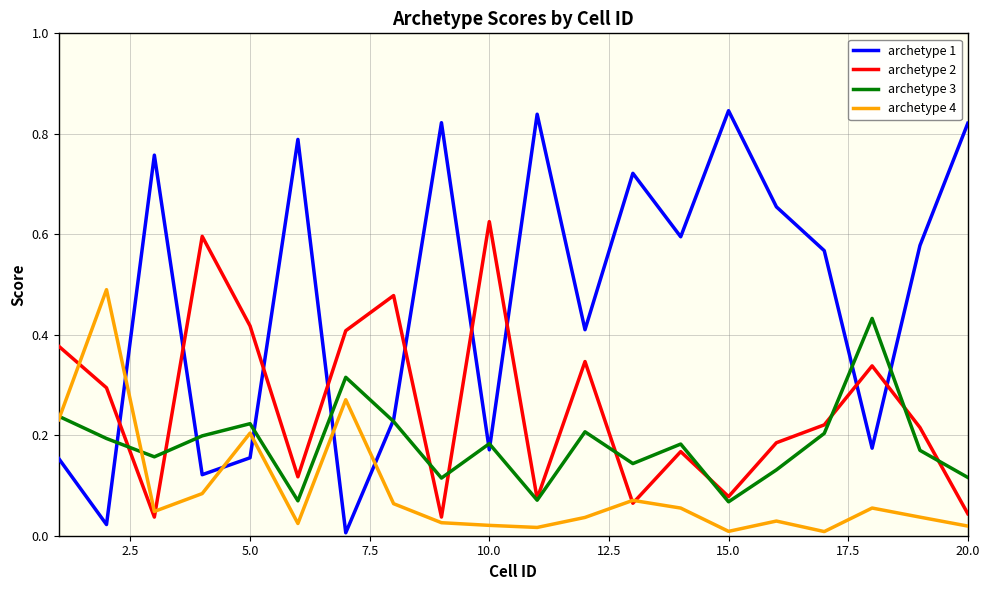

Which series has the largest range (max minus min)?

archetype 1